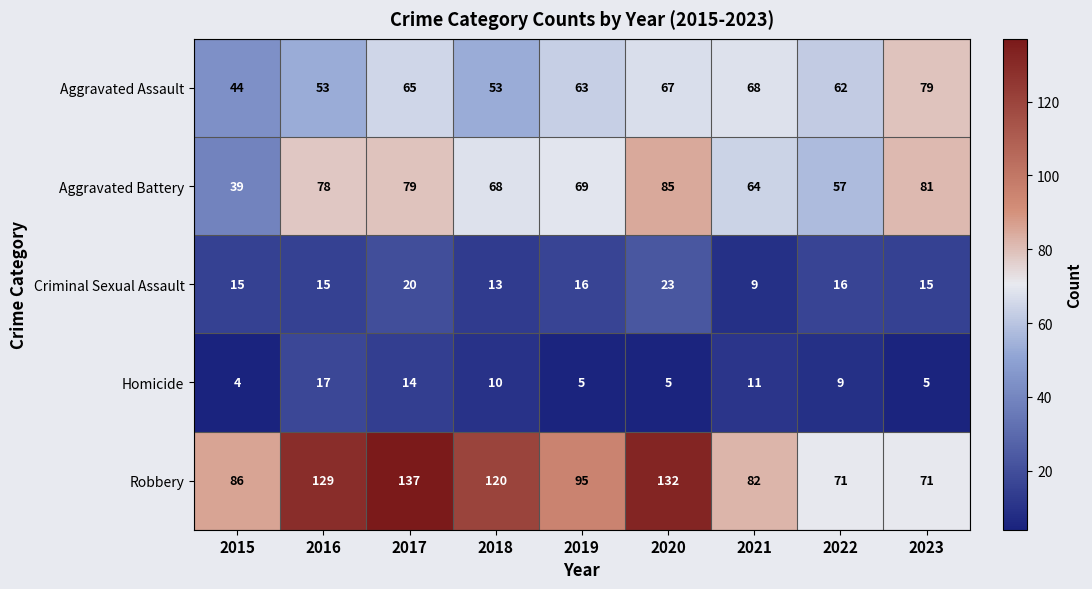

What is the difference between the second highest and second lowest values in the Aggravated Assault series?

15